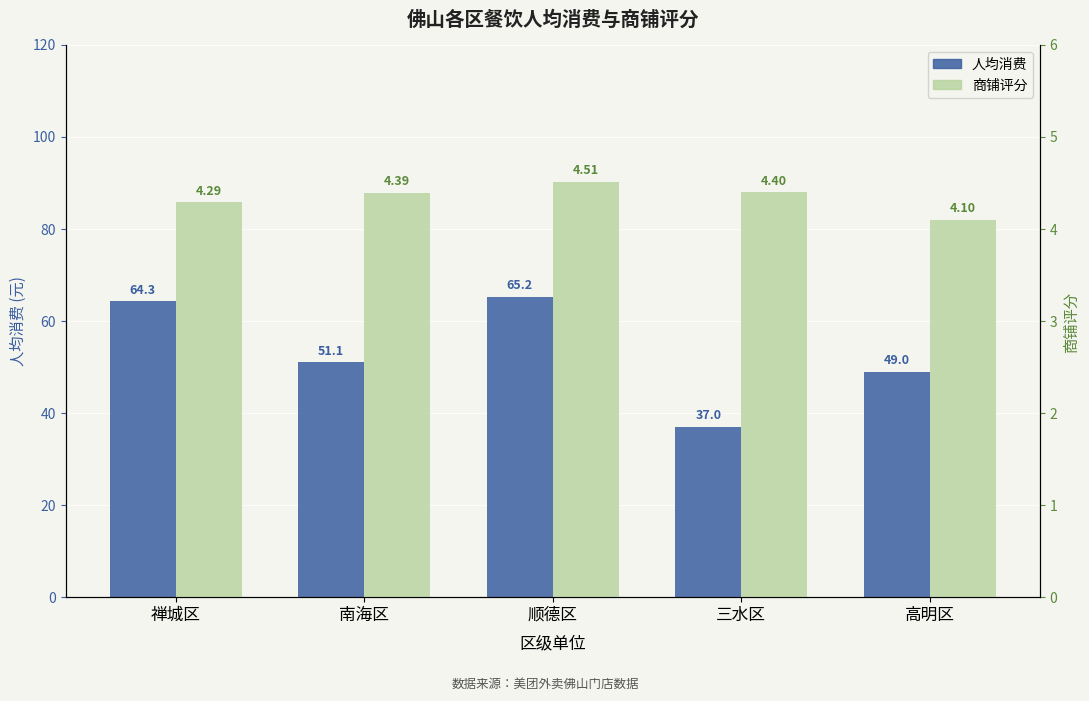

Between 南海区 and 顺德区, which series saw the biggest shift?

人均消费